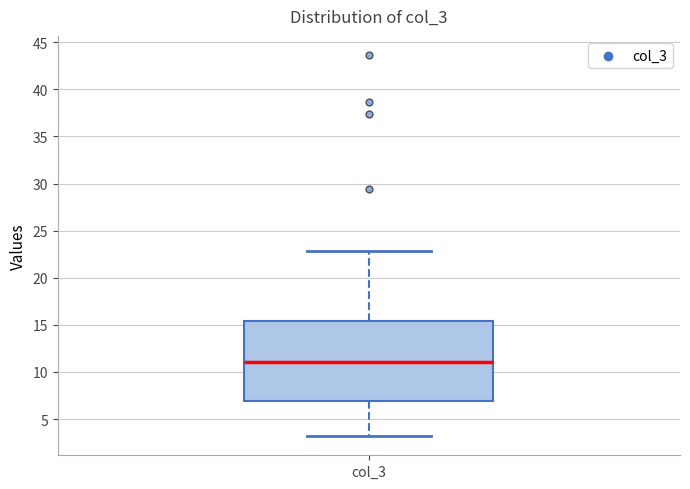

Where is the upper edge of the box for col_3 on the y-axis? The values are not printed on the chart, so give them approximately, as read against the axis.

15.5